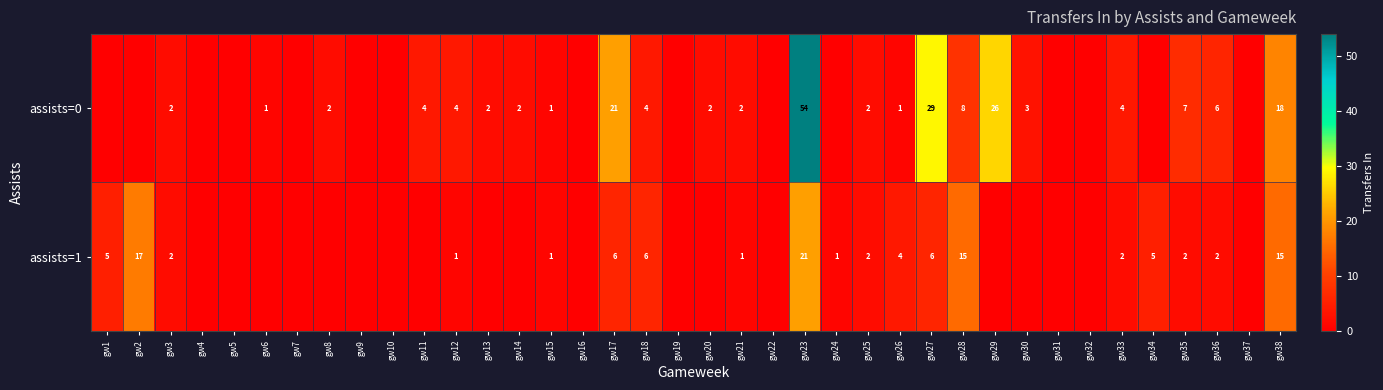

What is the spread (max minus min) of values at gw35?

5